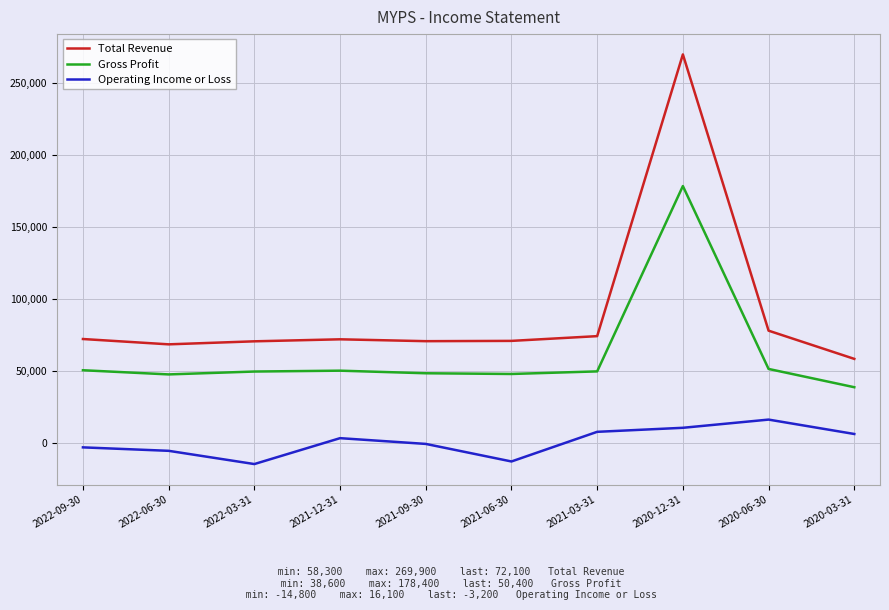

At which label does Gross Profit reach its minimum?

2020-03-31